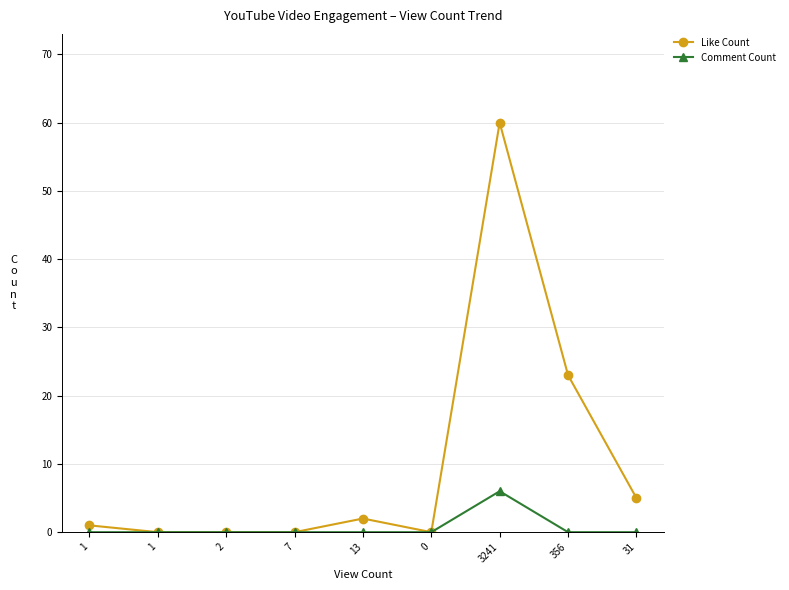

How many series are shown in this chart?

2